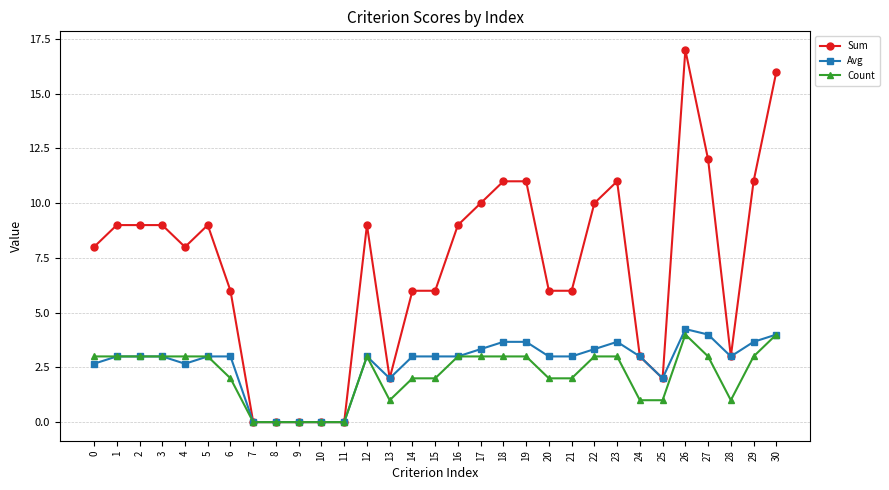

At how many categories does at least one series exceed 7?

17